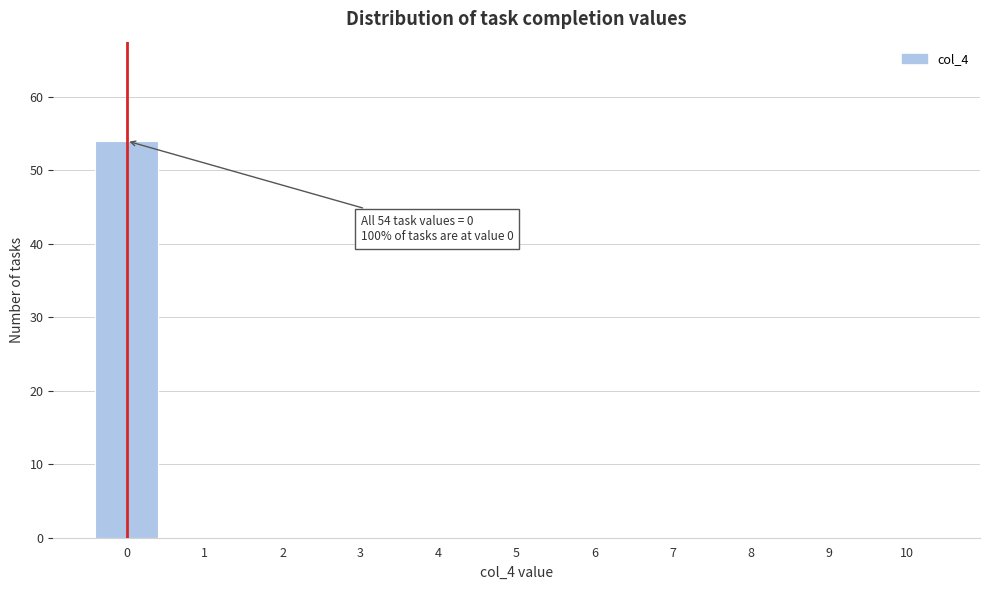

Reading left to right, extract all data points from this chart.

0=54	1=0	2=0	3=0	4=0	5=0	6=0	7=0	8=0	9=0	10=0